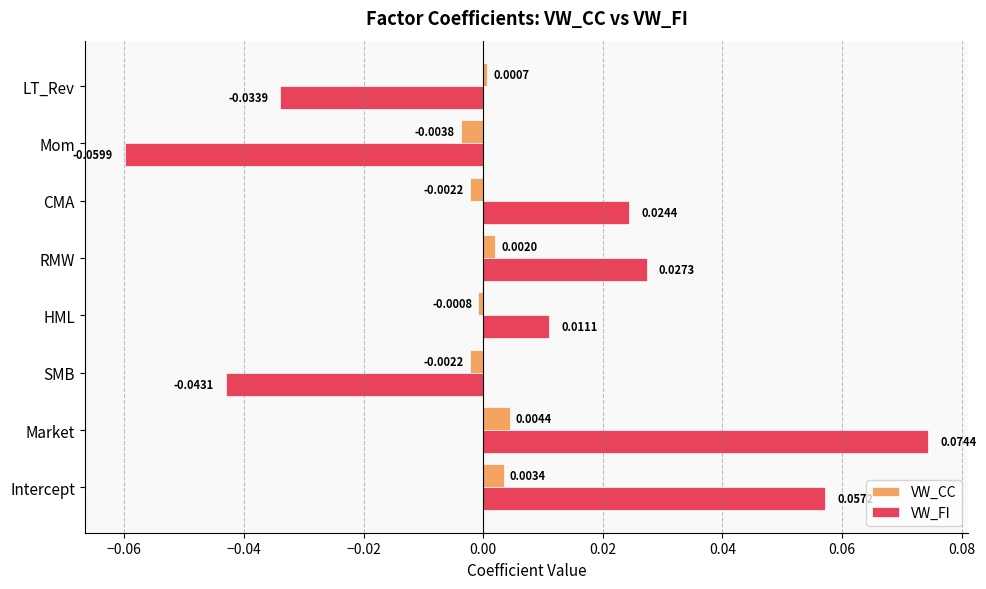

Where is VW_FI nearest to the value 0?

HML